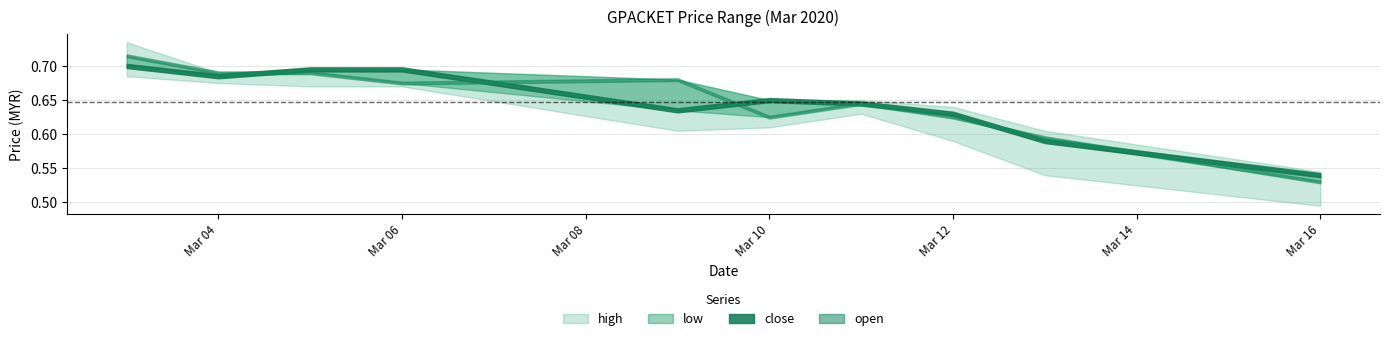

At which label does low reach its minimum?

2020-03-16